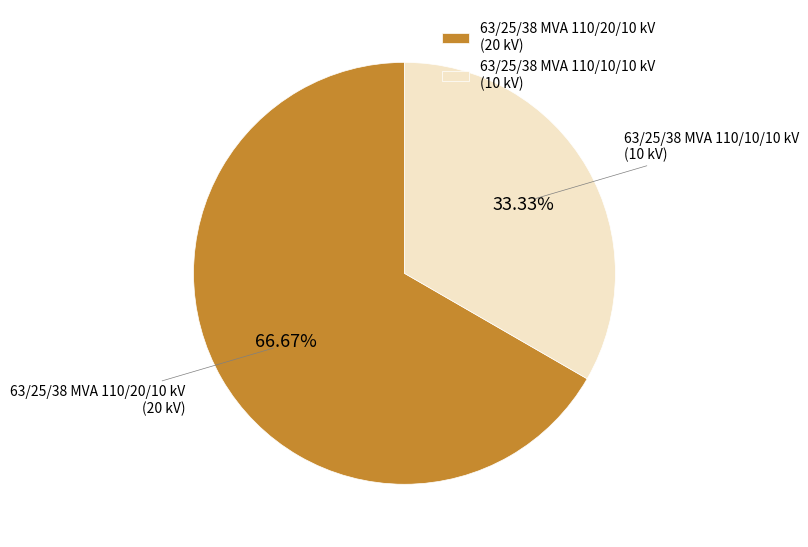

What is the ratio of the value at 63/25/38 MVA 110/20/10 kV to the value at 63/25/38 MVA 110/10/10 kV?

2.0